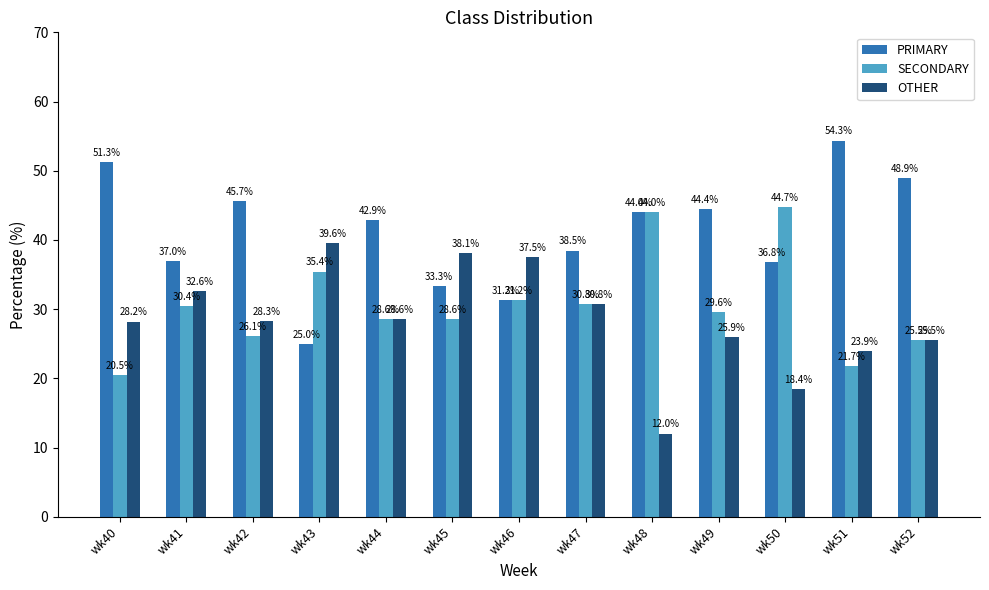

Are the bars horizontal?

No